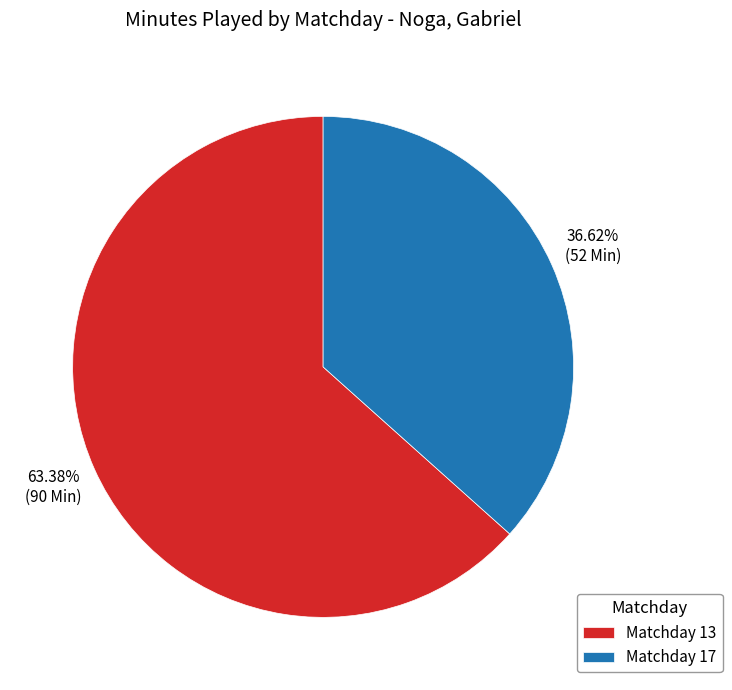

Combined, do Matchday 13 and Matchday 17 account for over 50%?

Yes